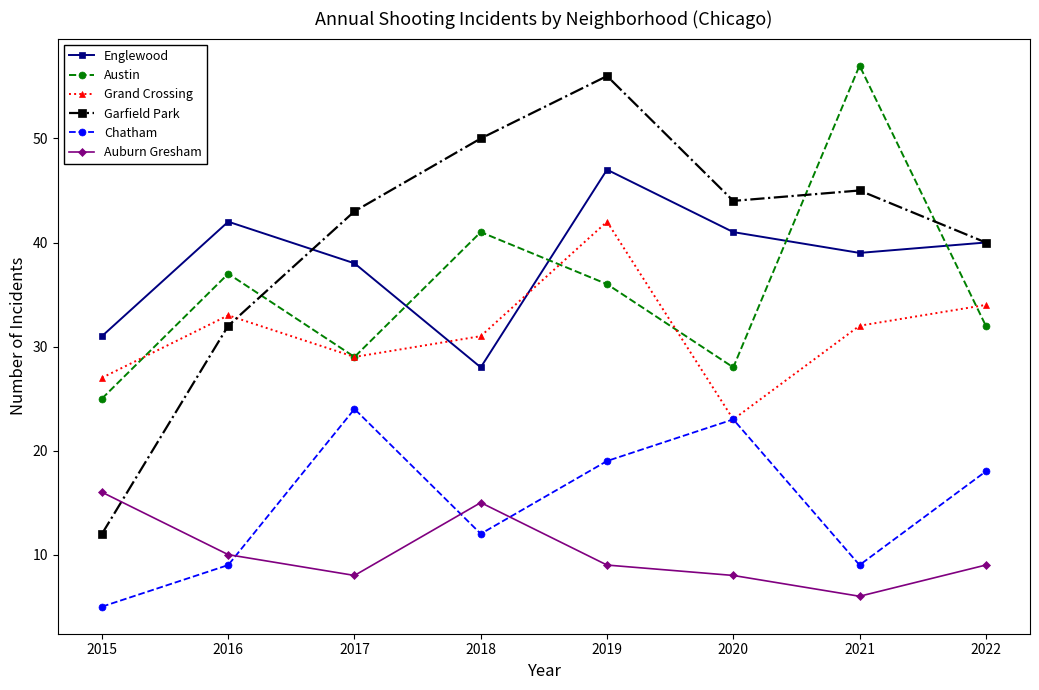

What is the difference between the maximum and minimum values in the Auburn Gresham series?

10